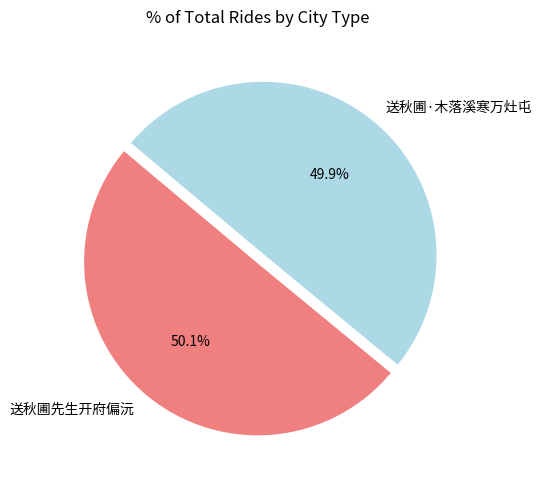

Is there a majority slice in this chart?

Yes